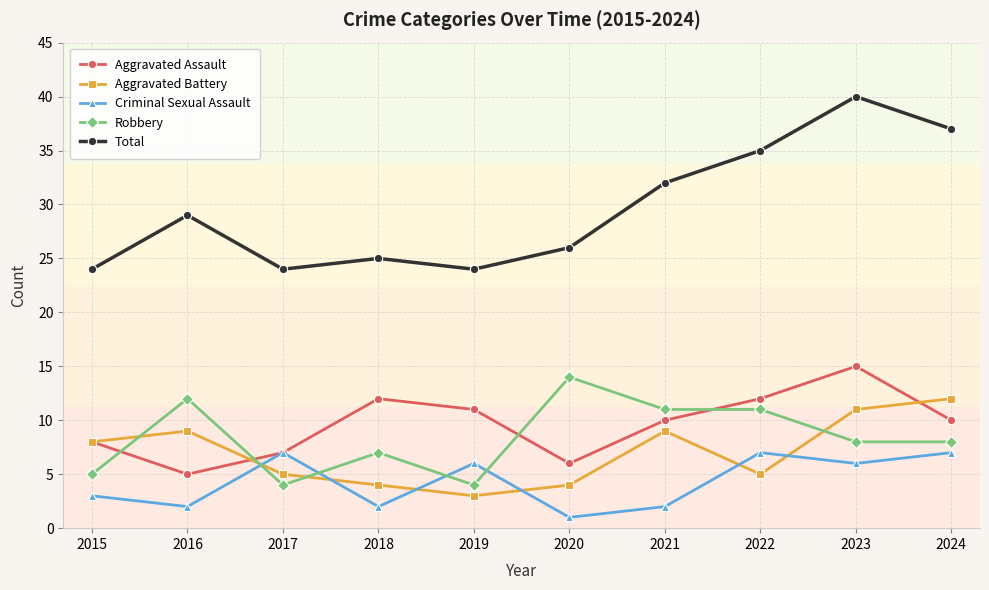

Read the Aggravated Battery value at 2022.

5